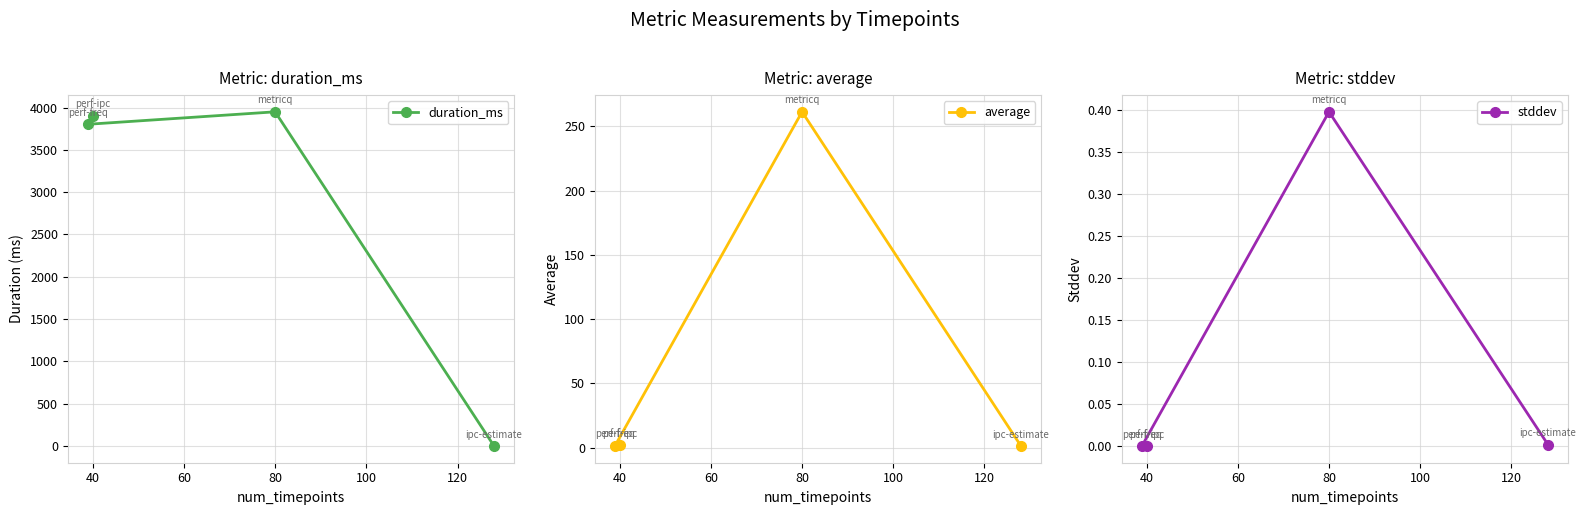

At which category is the sum across all series the highest?

40